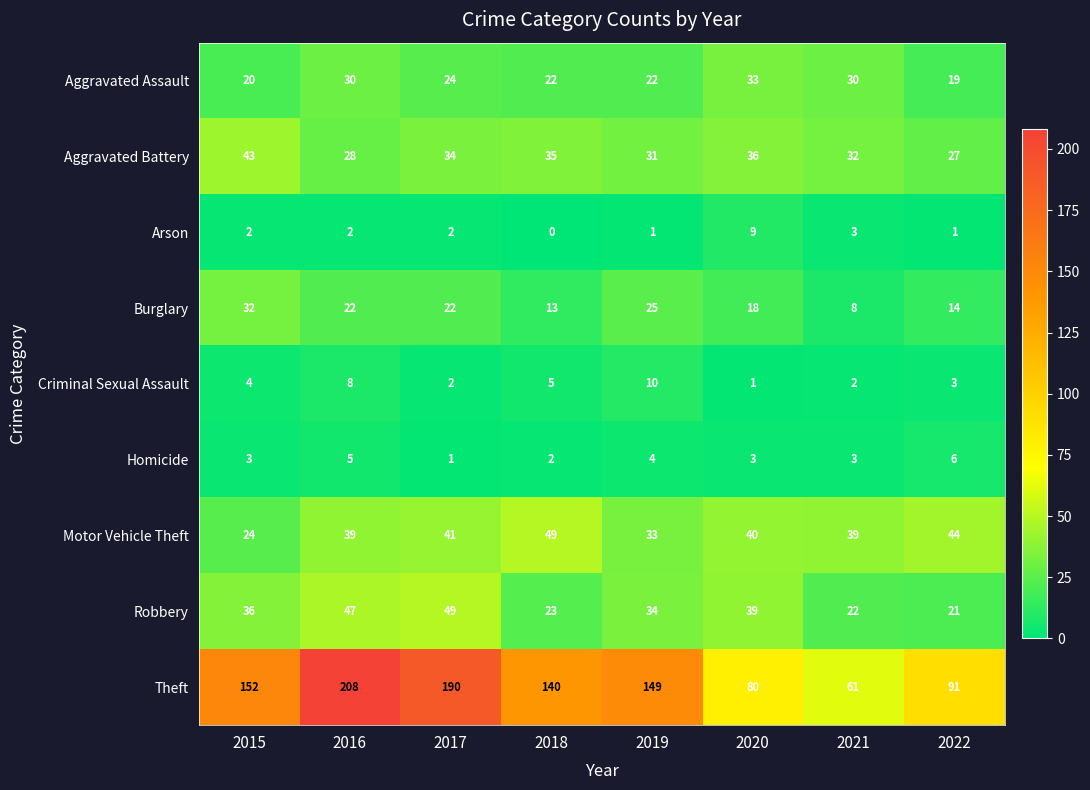

At 2016, list the series in order from smallest to largest.

Arson, Homicide, Criminal Sexual Assault, Burglary, Aggravated Battery, Aggravated Assault, Motor Vehicle Theft, Robbery, Theft